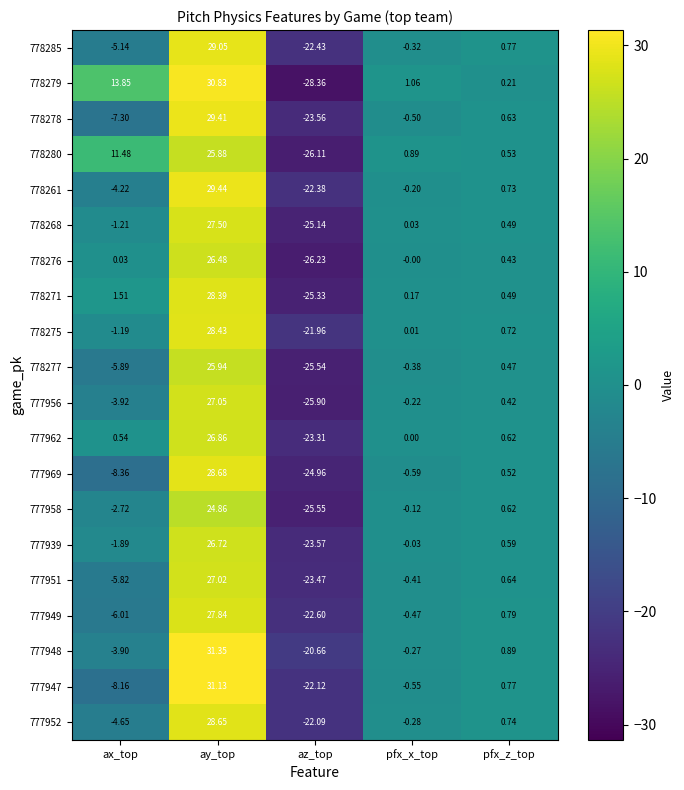

At which label is 777939 closest to 1?

pfx_z_top